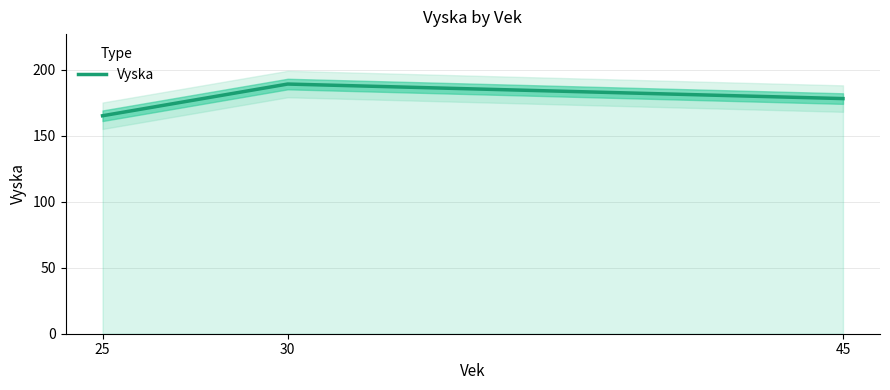

List the labels in order of value, largest first.

30, 45, 25